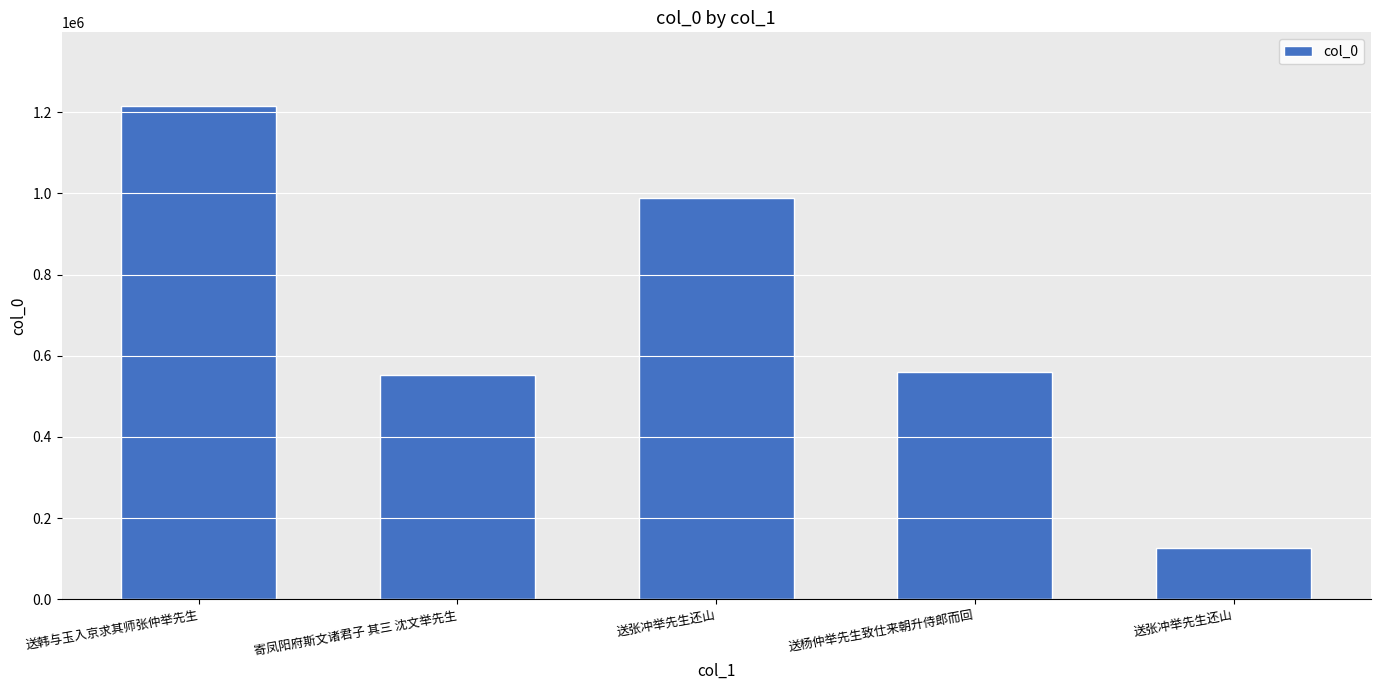

How many bars are there in total?

5